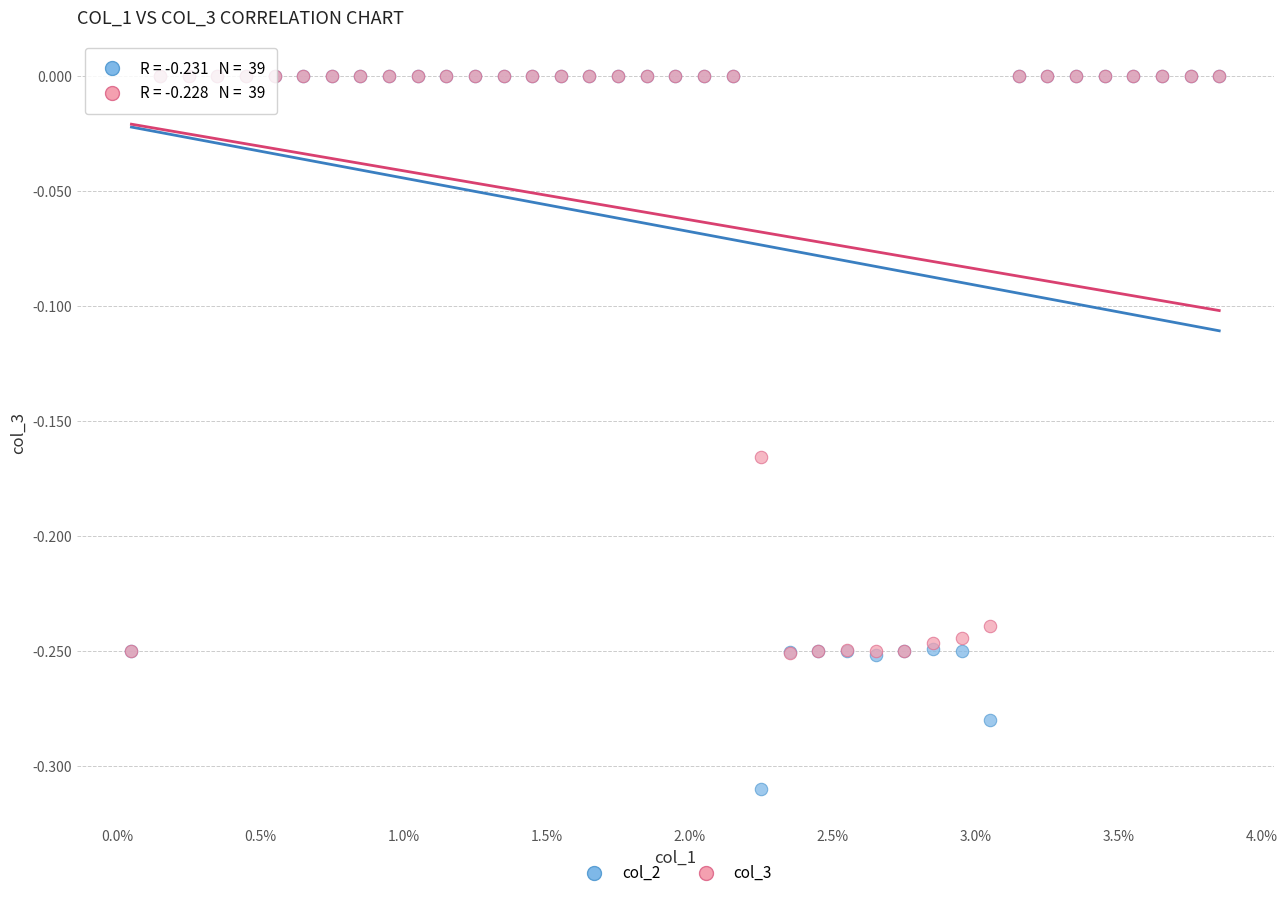

Which series contains the lowest Y value?

col_2